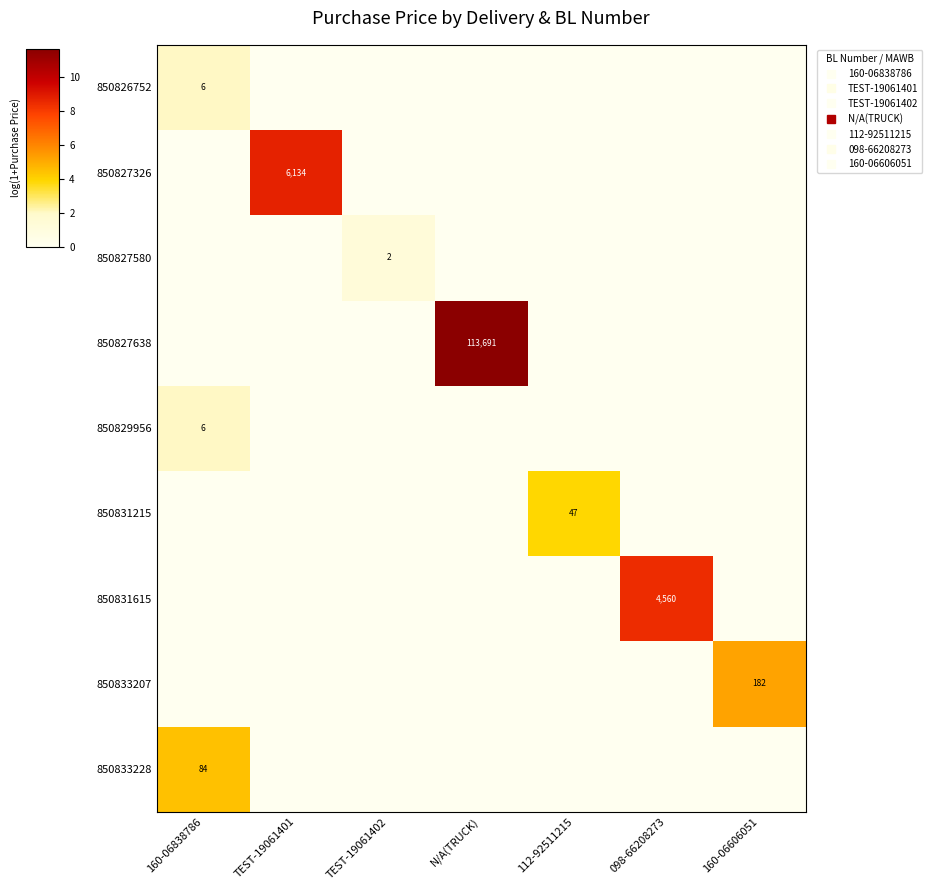

The value of 850833207 at TEST-19061401 is 0.0. True or false?

True